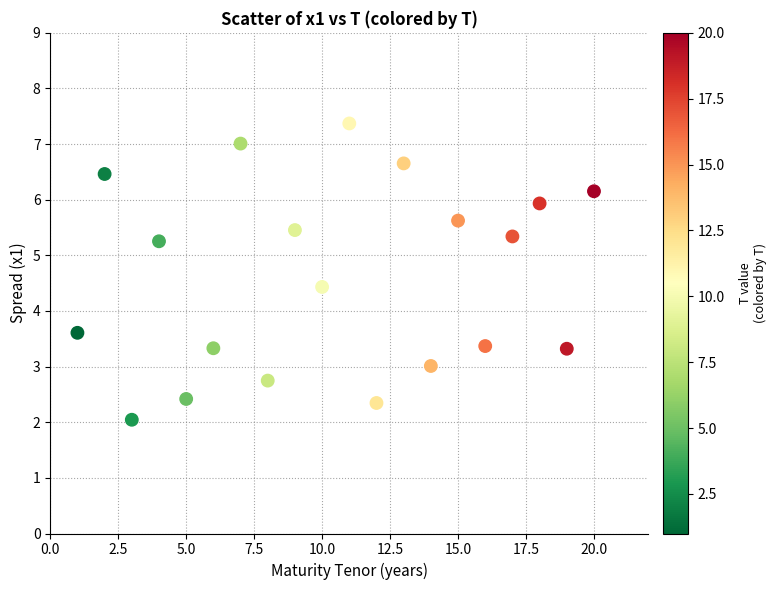

What is the range of Y values (max minus min)?

5.3